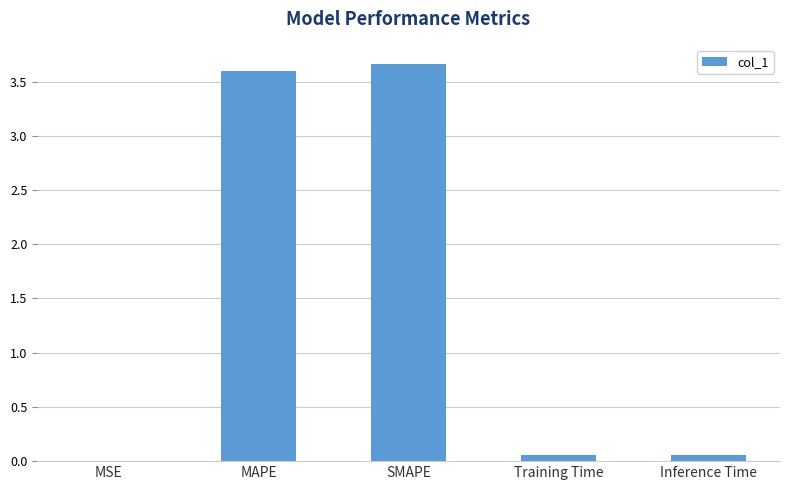

The chart shows a value of 3.6 at MAPE. True or false?

True